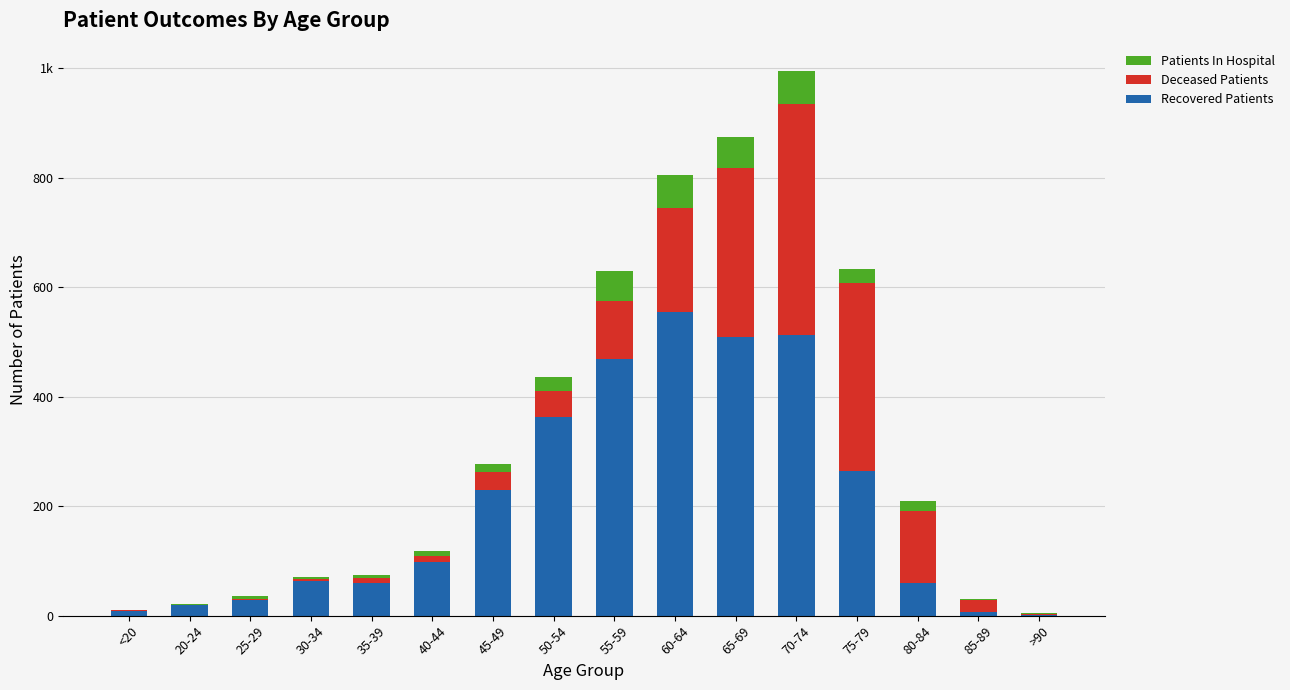

Which series changed the most between 55-59 and >90?

Recovered Patients